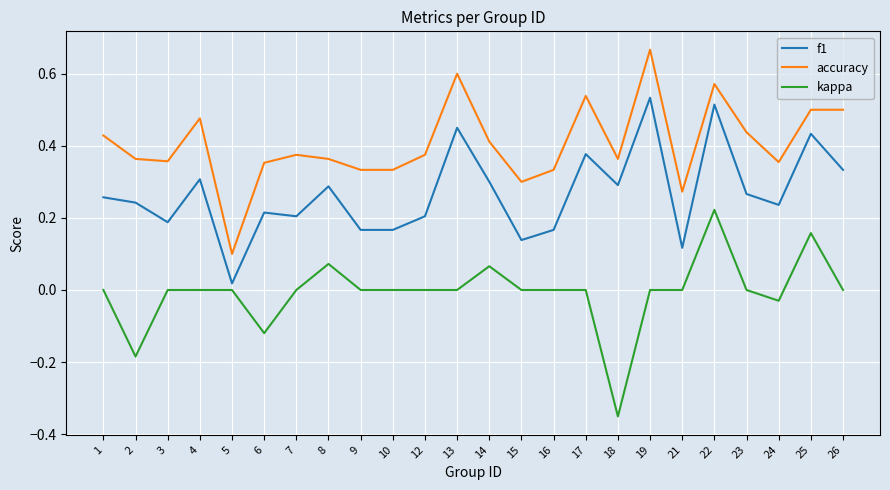

How many lines are shown in the chart?

3